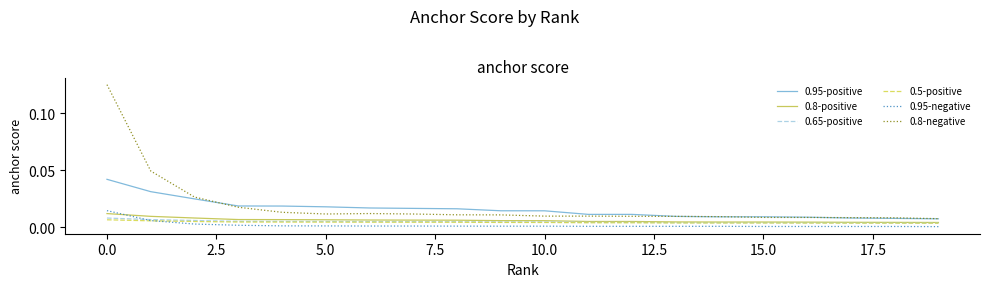

True or false: 0.8-negative and 0.5-positive intersect in this chart.

False